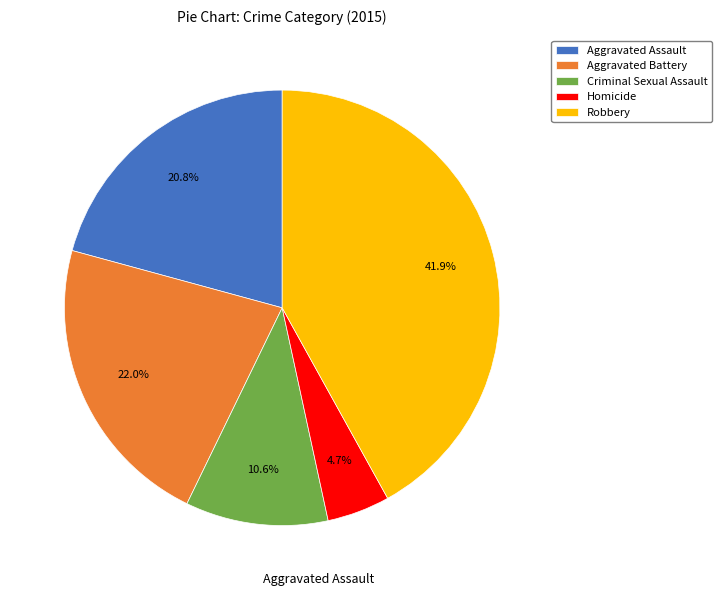

Combined, do Criminal Sexual Assault and Robbery account for over 50%?

Yes